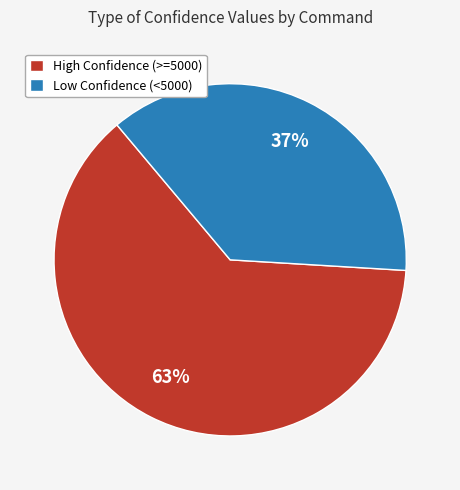

To the nearest percent, what portion does High Confidence (>=5000) represent?

63%